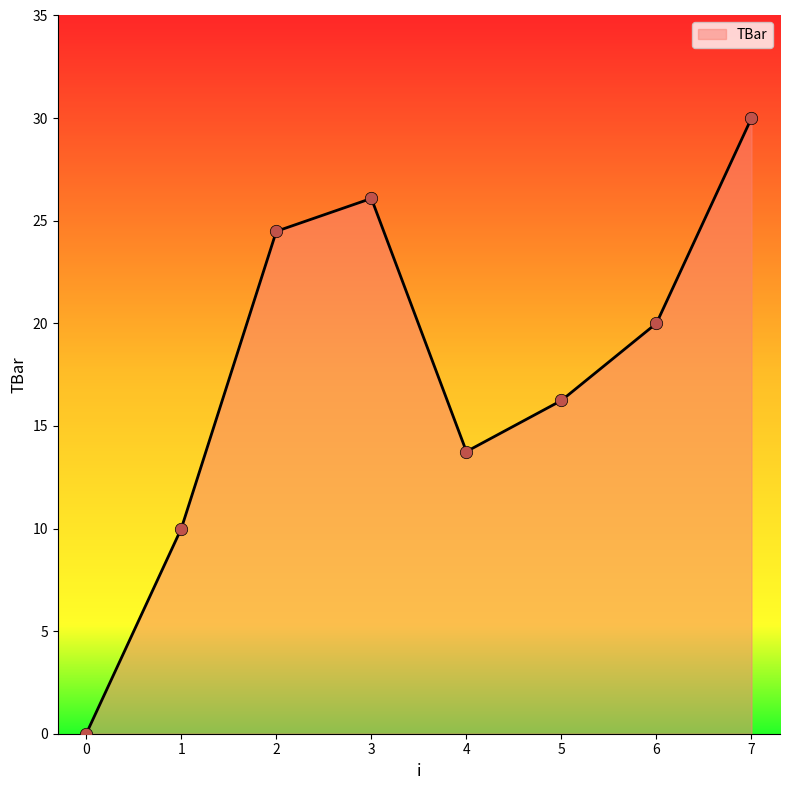

Which has a higher value, 1 or 6?

6